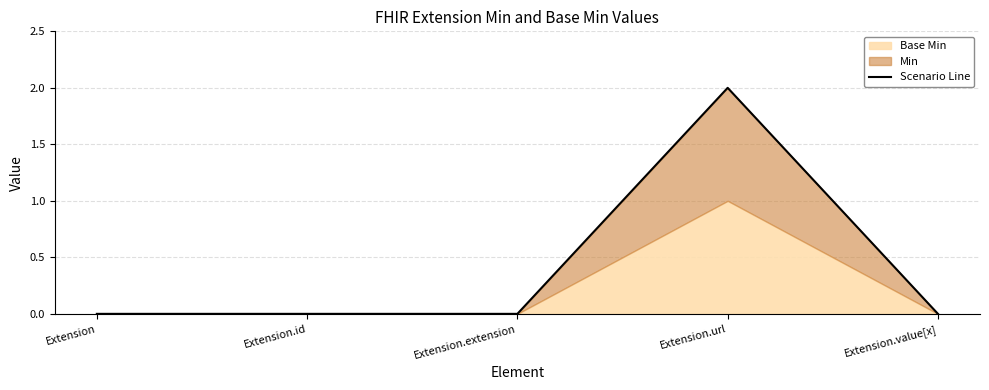

The chart shows a value of 0 at Extension.id. True or false?

True